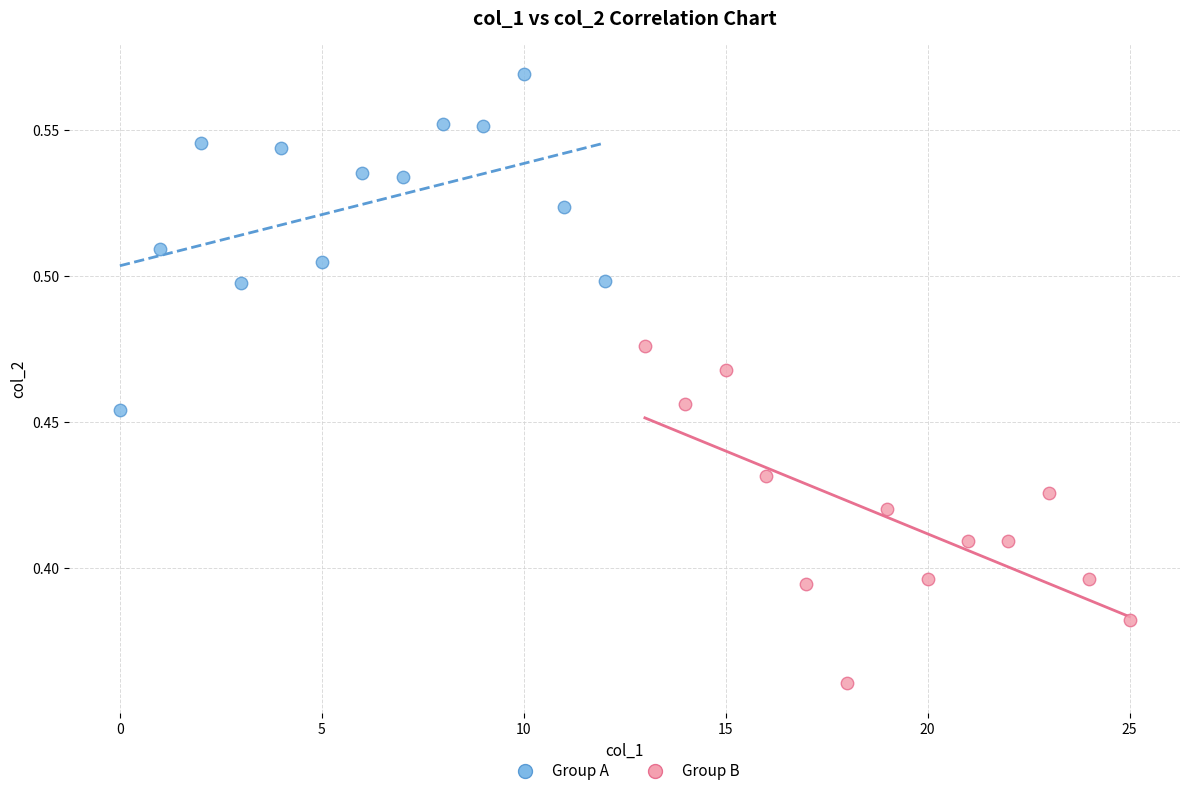

Which series reaches the minimum Y coordinate?

Group B